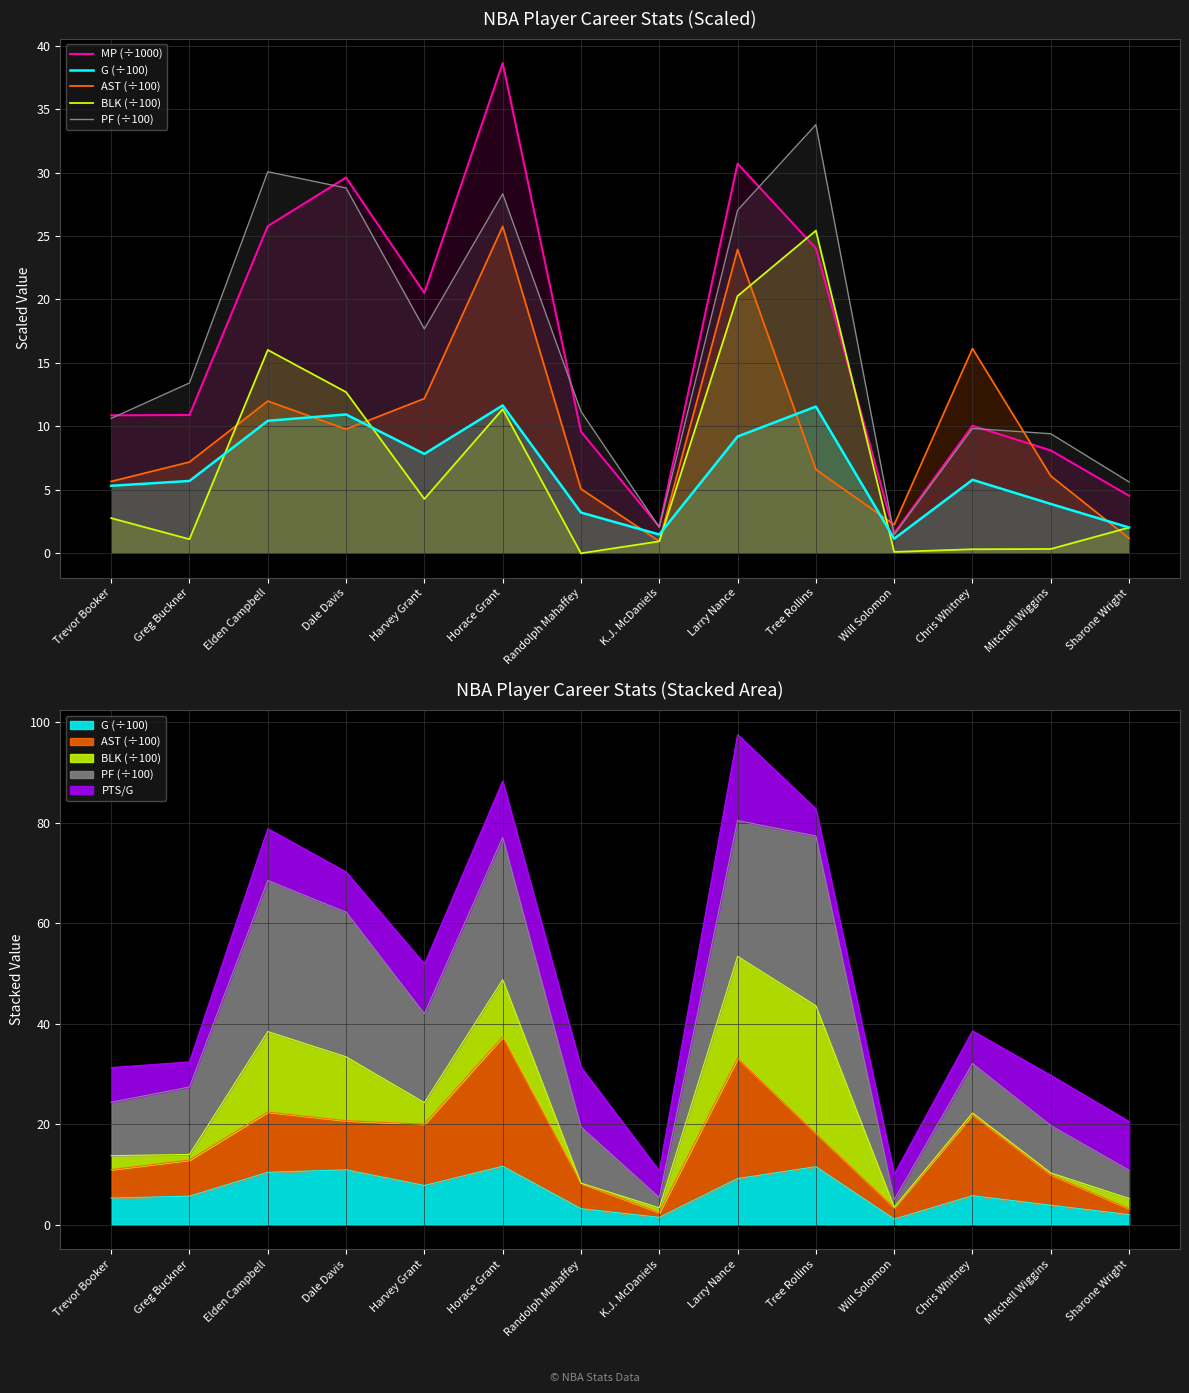

Reading left to right, extract all data points from this chart.

MP (÷1000): Trevor Booker=10.9	Greg Buckner=10.9	Elden Campbell=25.8	Dale Davis=29.6	Harvey Grant=20.5	Horace Grant=38.6	Randolph Mahaffey=9.6	K.J. McDaniels=2.1	Larry Nance=30.7	Tree Rollins=24.0	Will Solomon=1.6	Chris Whitney=10.1	Mitchell Wiggins=8.1	Sharone Wright=4.5
G (÷100): Trevor Booker=5.3	Greg Buckner=5.7	Elden Campbell=10.4	Dale Davis=10.9	Harvey Grant=7.8	Horace Grant=11.7	Randolph Mahaffey=3.2	K.J. McDaniels=1.5	Larry Nance=9.2	Tree Rollins=11.6	Will Solomon=1.1	Chris Whitney=5.8	Mitchell Wiggins=3.9	Sharone Wright=2.0
AST (÷100): Trevor Booker=5.7	Greg Buckner=7.2	Elden Campbell=12.0	Dale Davis=9.8	Harvey Grant=12.2	Horace Grant=25.8	Randolph Mahaffey=5.1	K.J. McDaniels=0.9	Larry Nance=23.9	Tree Rollins=6.6	Will Solomon=2.2	Chris Whitney=16.1	Mitchell Wiggins=6.1	Sharone Wright=1.2
BLK (÷100): Trevor Booker=2.8	Greg Buckner=1.1	Elden Campbell=16.0	Dale Davis=12.7	Harvey Grant=4.3	Horace Grant=11.4	Randolph Mahaffey=0.0	K.J. McDaniels=0.9	Larry Nance=20.3	Tree Rollins=25.4	Will Solomon=0.1	Chris Whitney=0.3	Mitchell Wiggins=0.3	Sharone Wright=2.0
PF (÷100): Trevor Booker=10.6	Greg Buckner=13.4	Elden Campbell=30.1	Dale Davis=28.8	Harvey Grant=17.7	Horace Grant=28.3	Randolph Mahaffey=11.2	K.J. McDaniels=2.0	Larry Nance=27.0	Tree Rollins=33.8	Will Solomon=1.5	Chris Whitney=9.8	Mitchell Wiggins=9.4	Sharone Wright=5.6